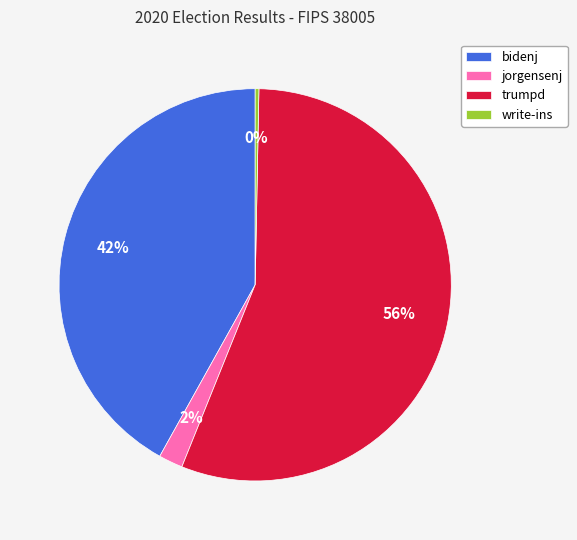

Which category accounts for the majority?

trumpd